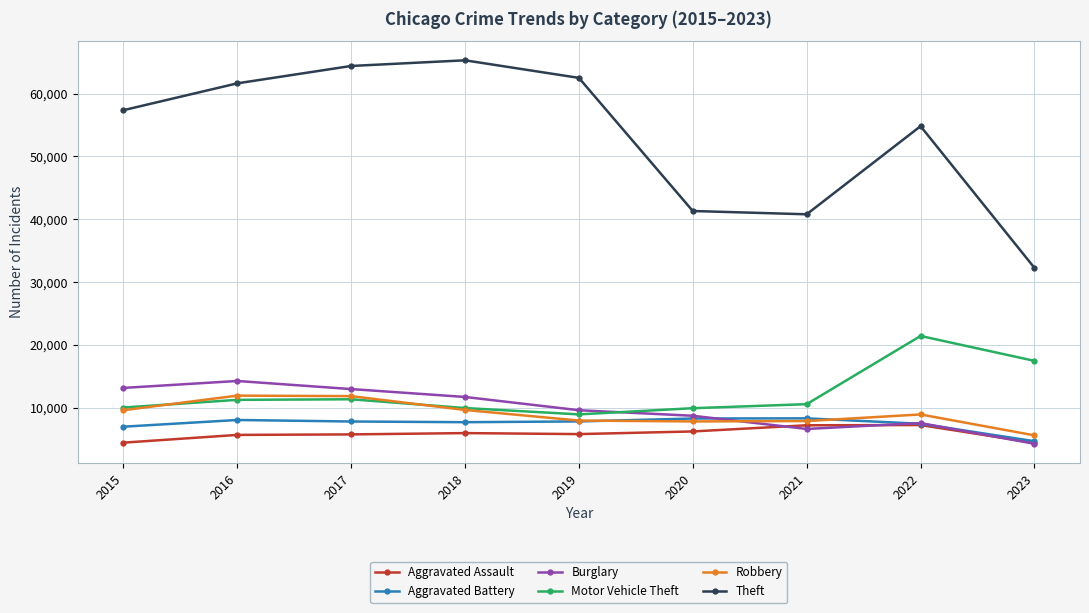

What is the greatest value displayed?

65286